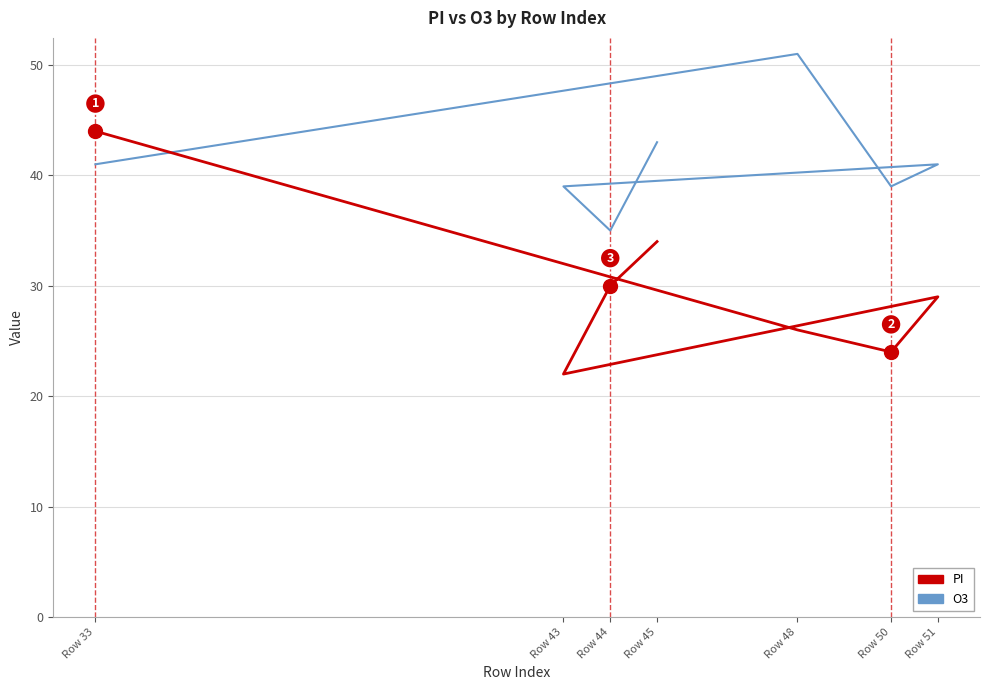

Reading left to right, list all the values displayed in this chart.

PI: Row 33=44	Row 48=26	Row 50=24	Row 51=29	Row 43=22	Row 44=30	Row 45=34
O3: Row 33=41	Row 48=51	Row 50=39	Row 51=41	Row 43=39	Row 44=35	Row 45=43